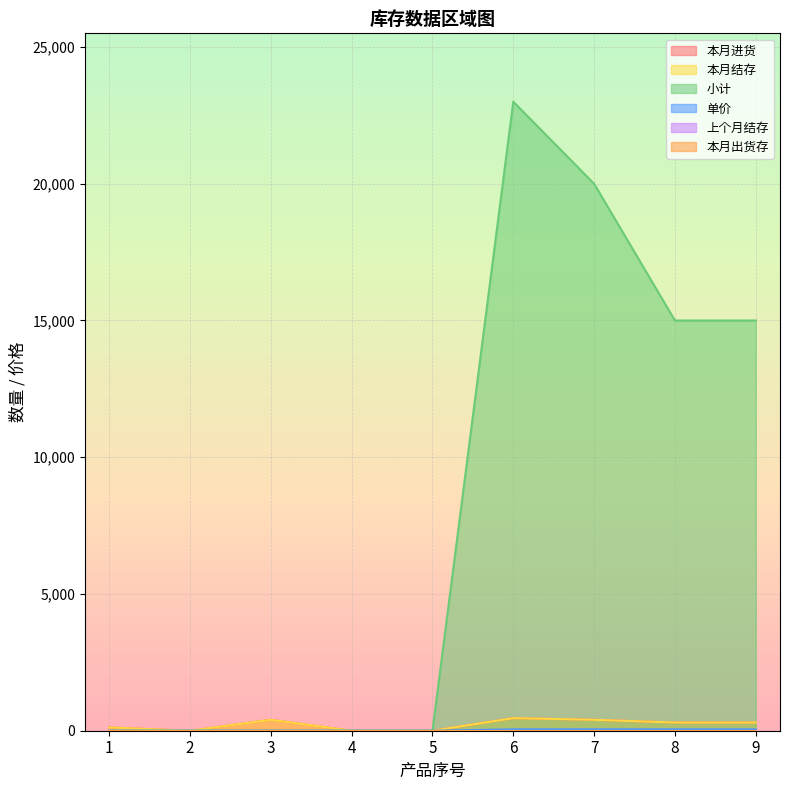

Which has a higher value, 9 or 7?

7